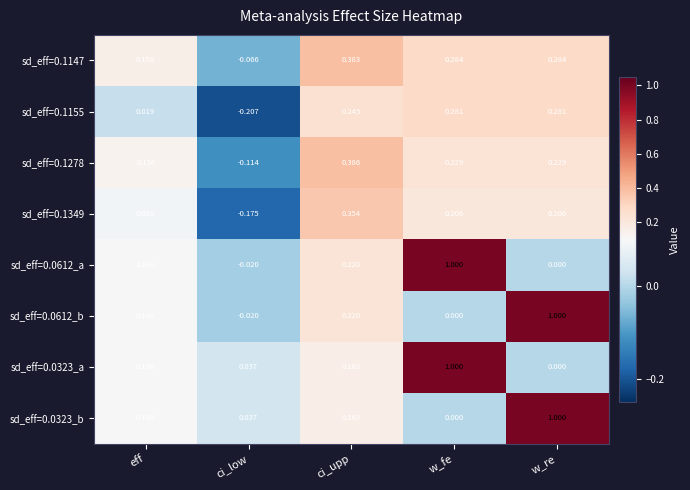

At which category does the chart reach its minimum across all series?

ci_low